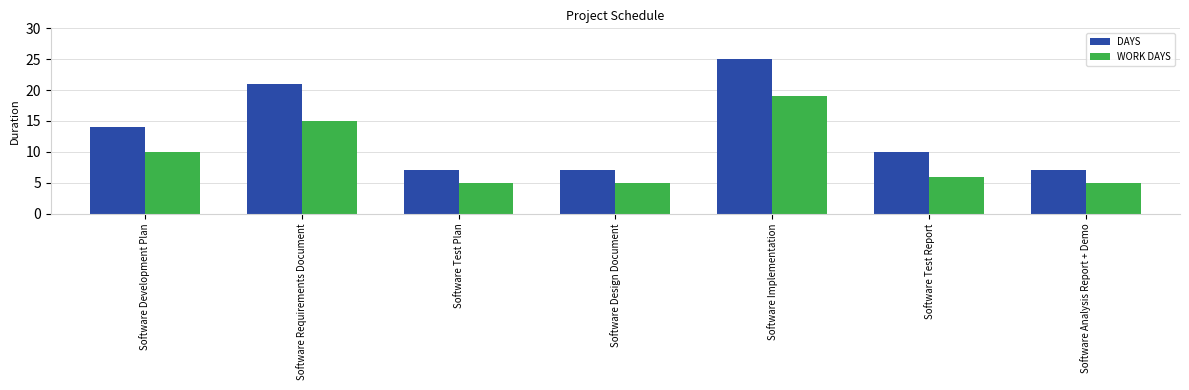

At how many categories does at least one series exceed 17?

2